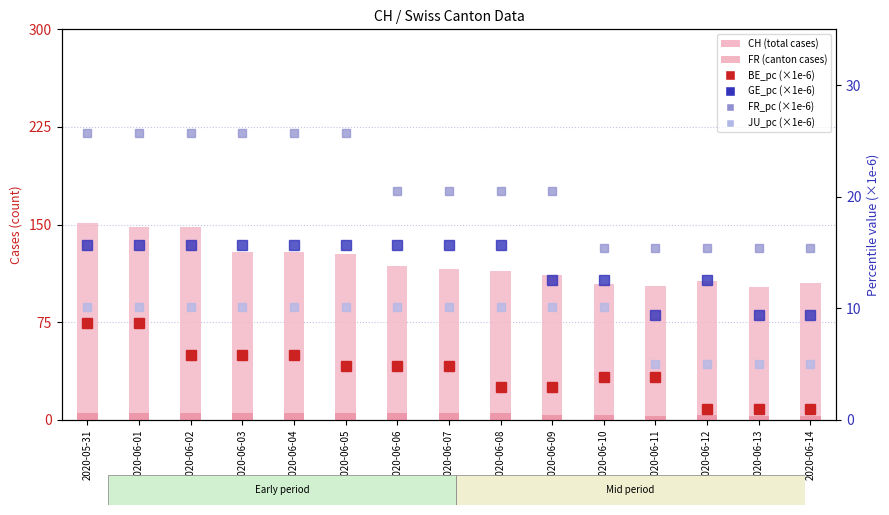

Count the number of data series in this chart.

6